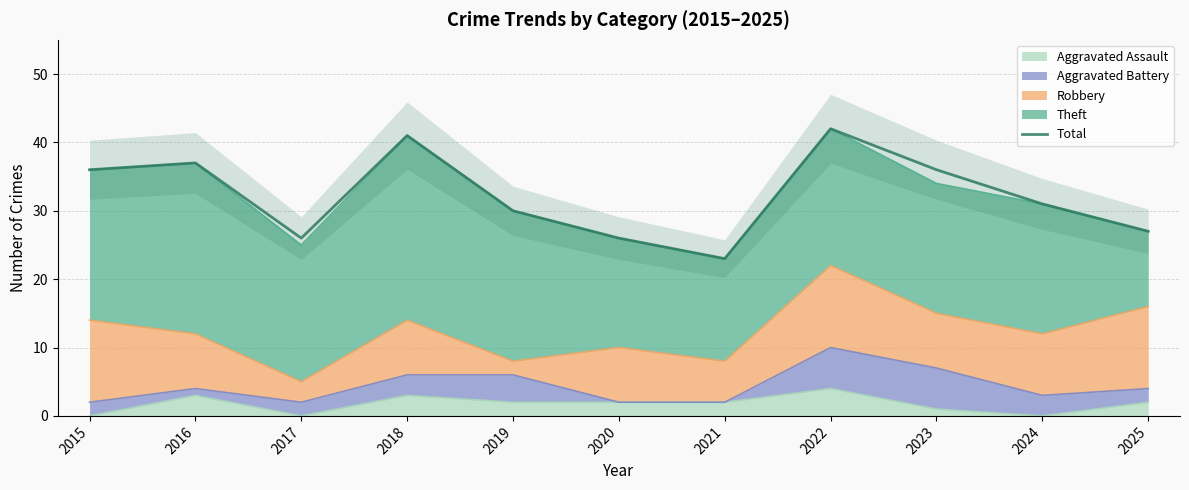

Reading left to right, transcribe all the data shown in this chart.

36	37	26	41	30	26	23	42	36	31	27